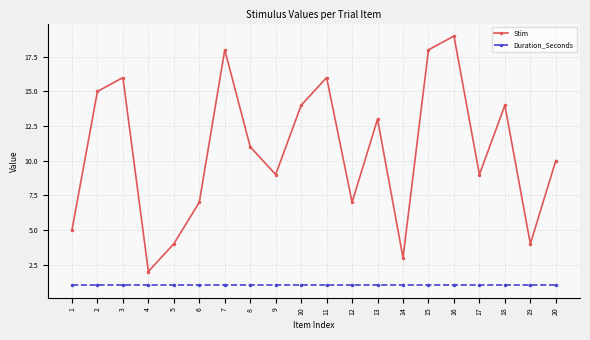

True or false: Duration_Seconds and Stim intersect in this chart.

False